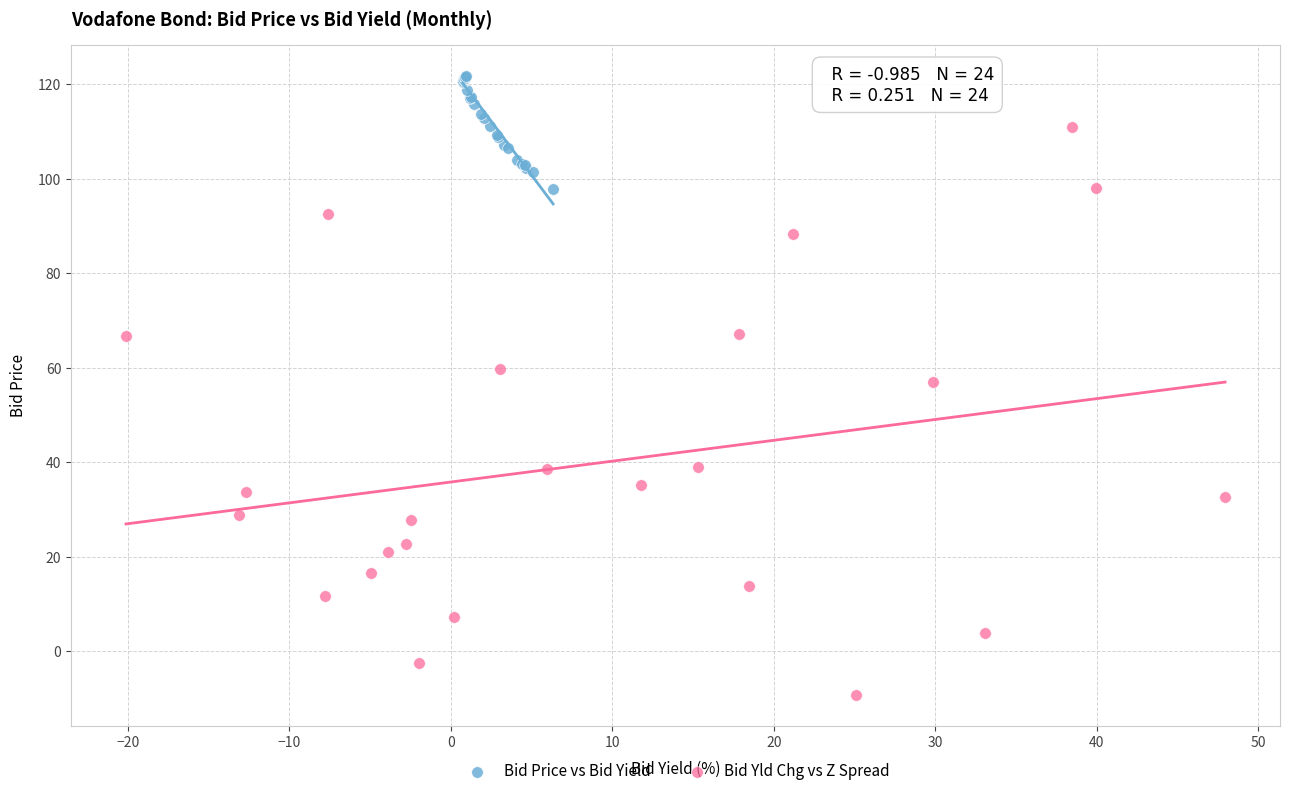

Which series contains the lowest Y value?

Bid Yld Chg vs Z Spread